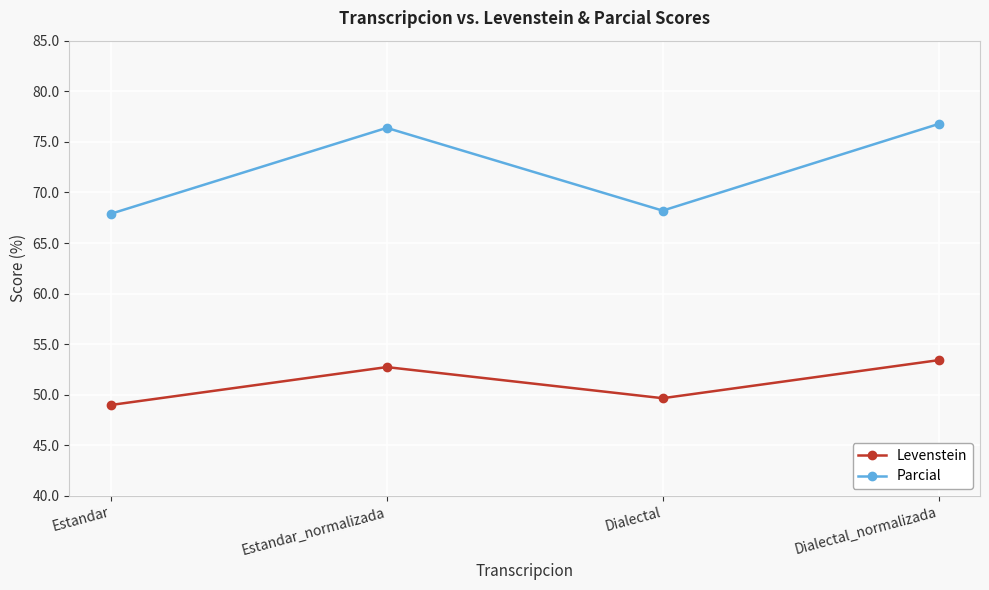

In Levenstein, how many points are higher than both neighbors (excluding endpoints)?

1